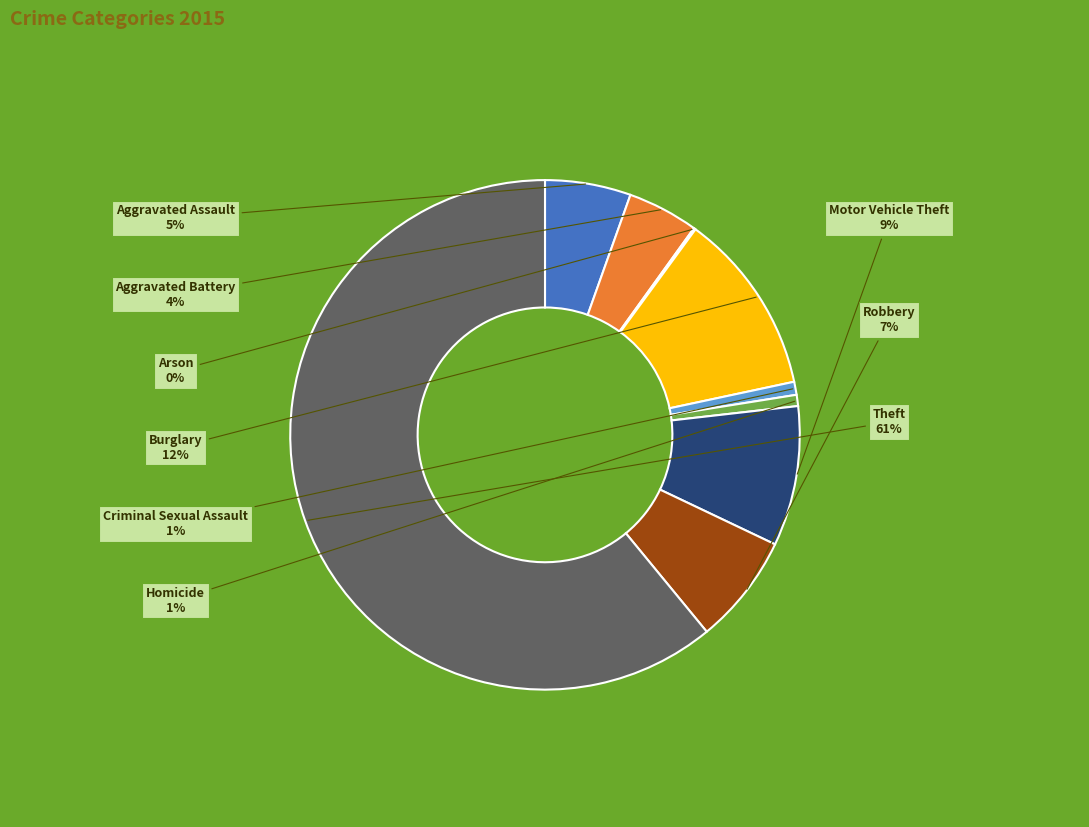

Is there any slice that represents more than half of the pie?

Yes